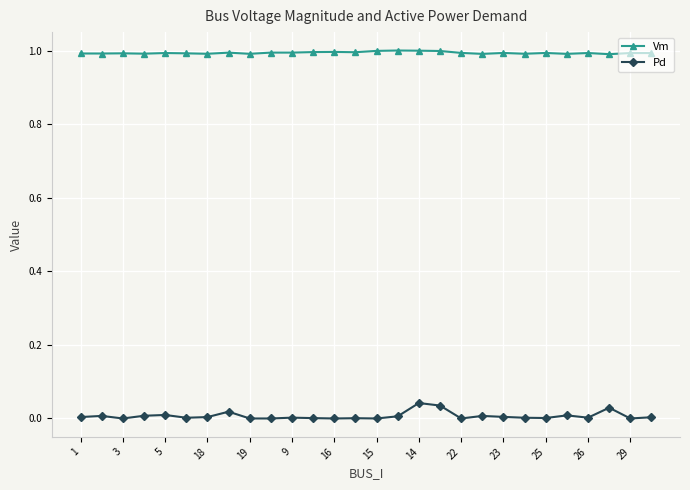

True or false: Vm and Pd intersect in this chart.

False